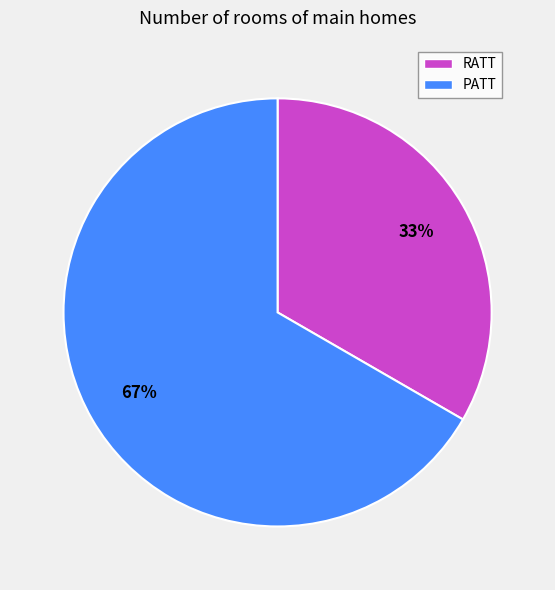

What is the largest slice in the pie chart?

PATT